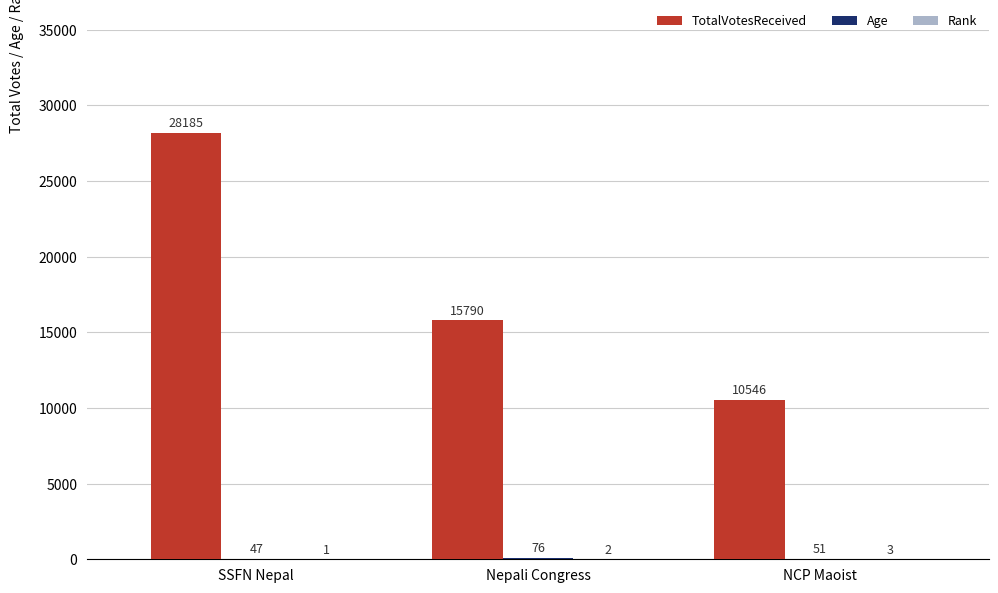

The TotalVotesReceived series shows 6198 at NCP Maoist. True or false?

False